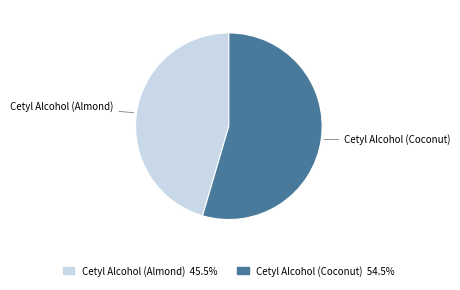

Rank the categories by value from highest to lowest.

Cetyl Alcohol (Coconut), Cetyl Alcohol (Almond)